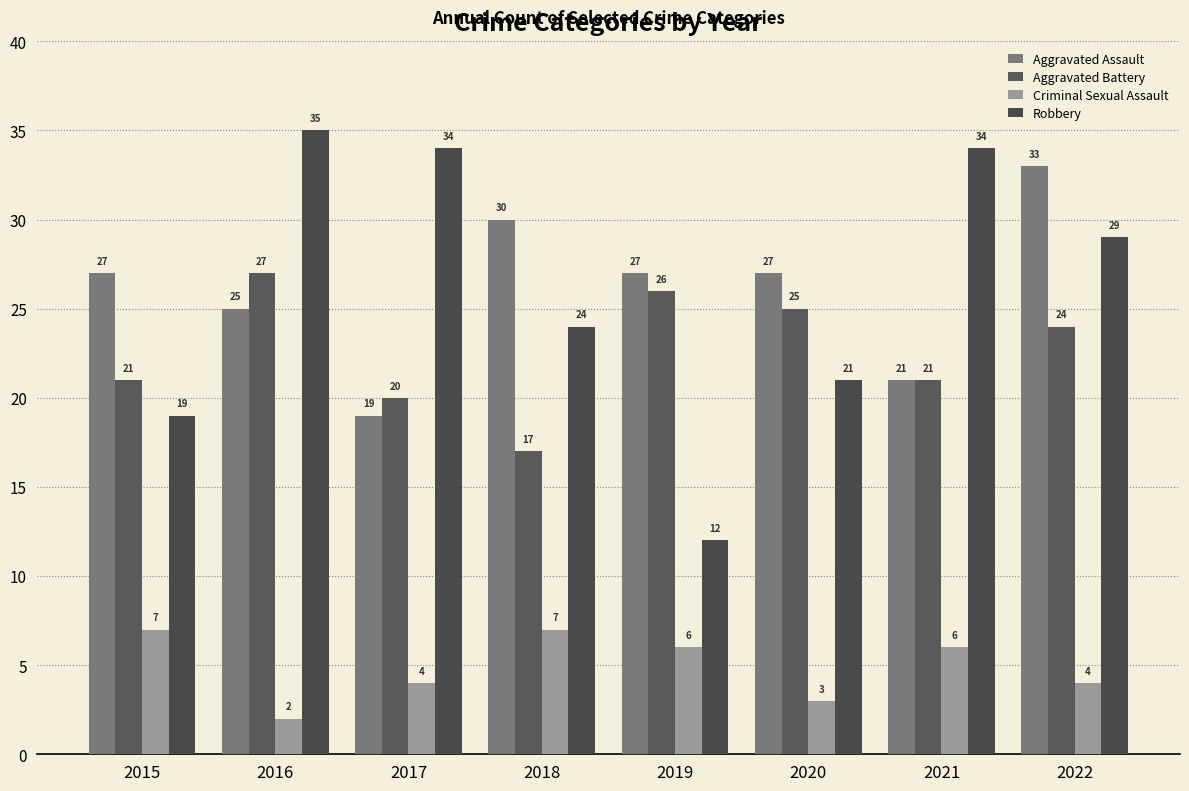

What is the average value of the Aggravated Battery series?

23